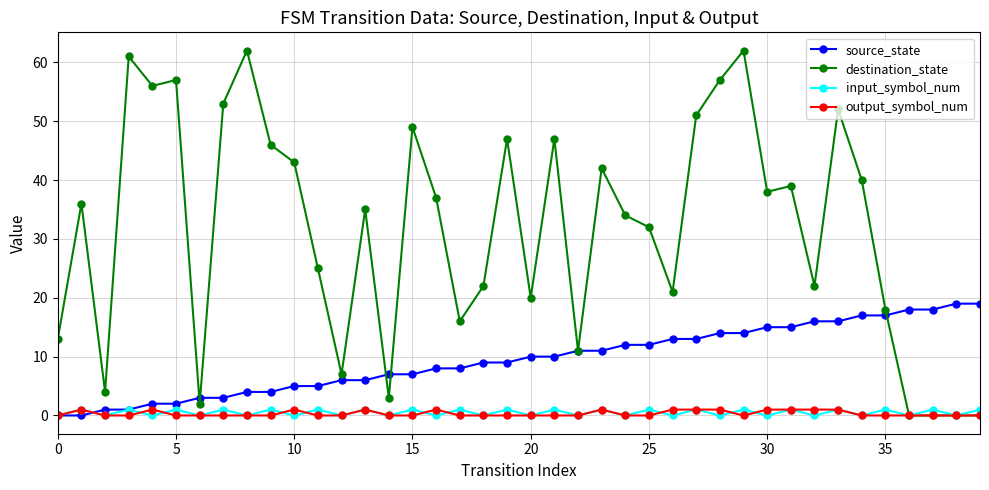

How many interior local valleys does the input_symbol_num series have?

19